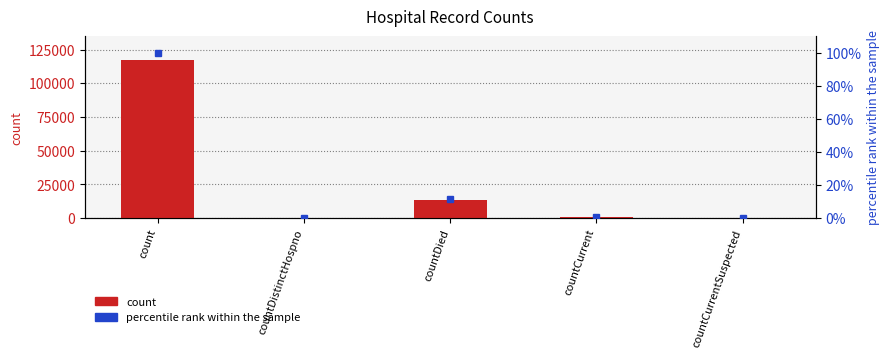

Which series has the largest range (max minus min)?

count